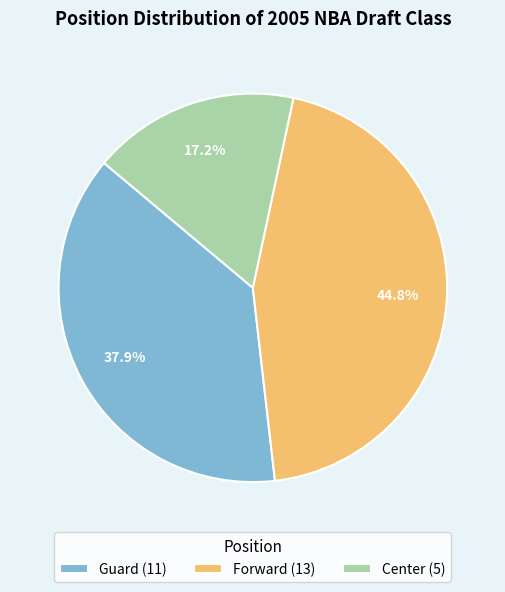

Rank the categories by value from highest to lowest.

Forward, Guard, Center